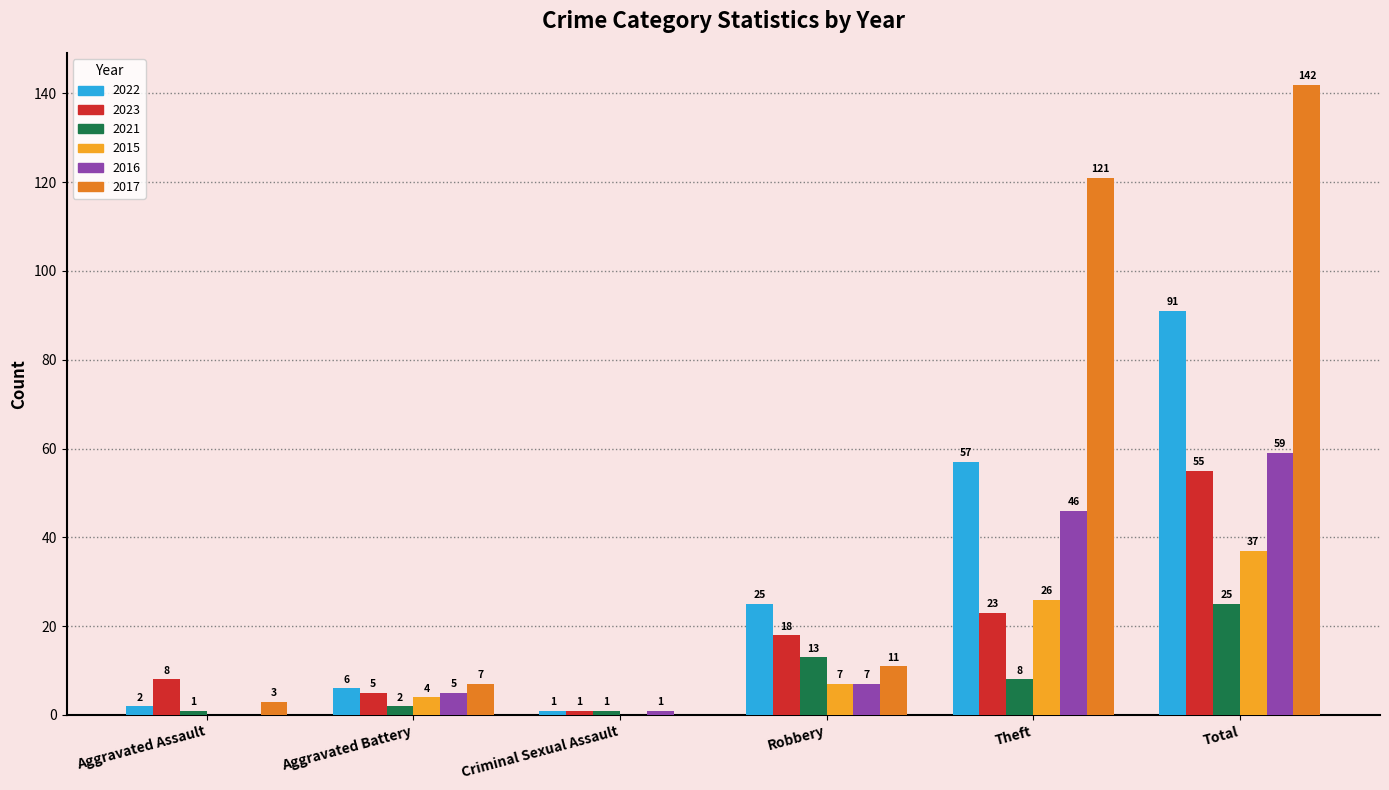

Which series has the largest range (max minus min)?

2017